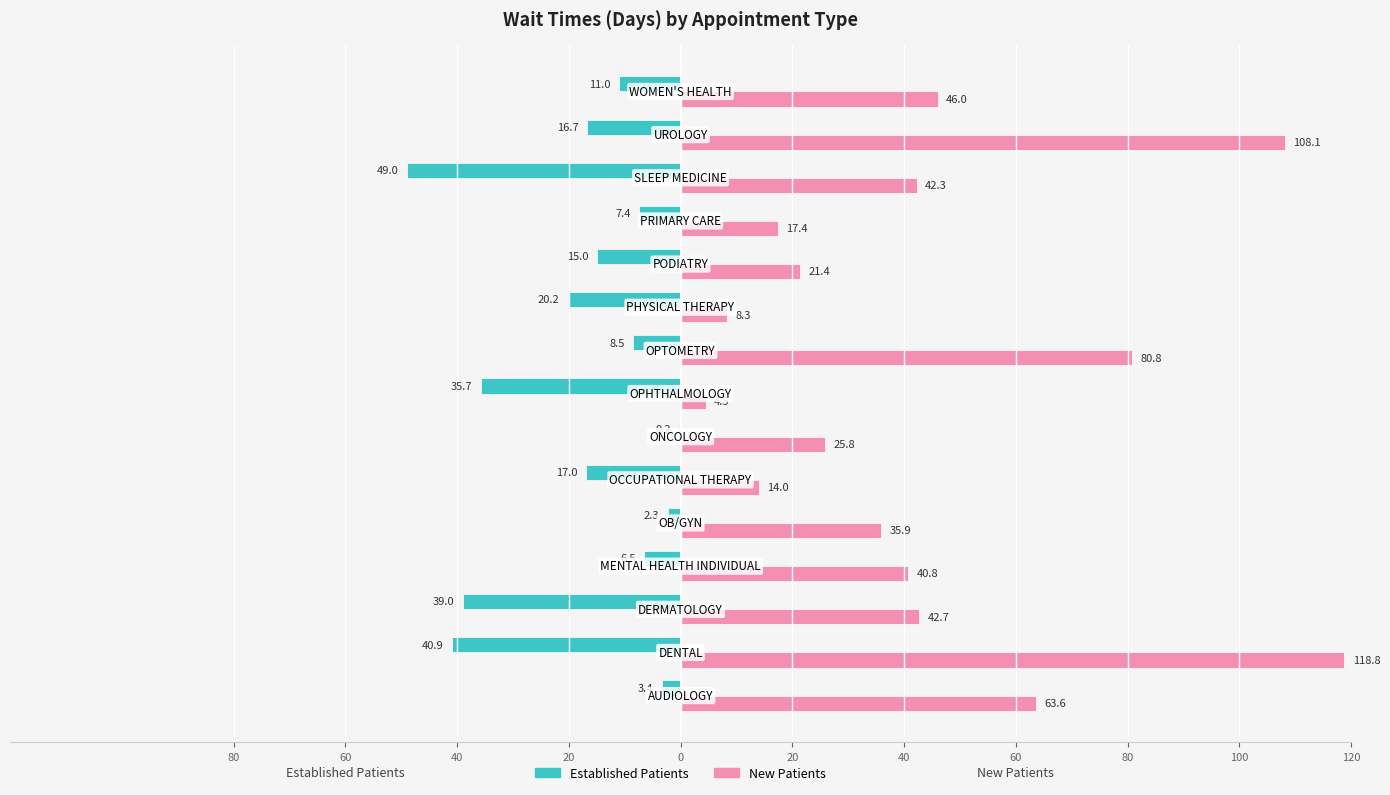

What are all the series names shown in the legend?

Established Patients, New Patients